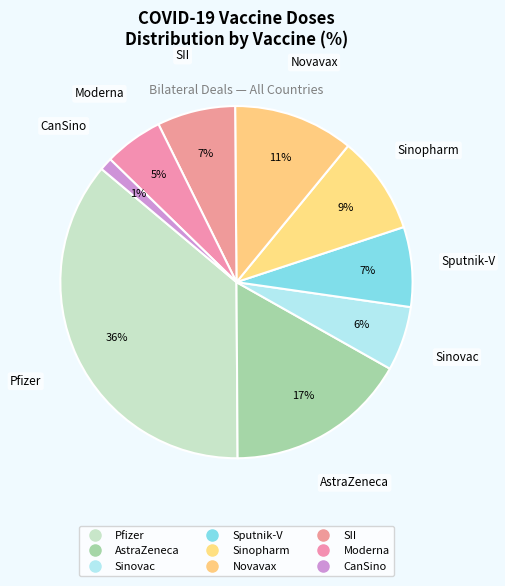

How many segments does this pie chart have?

9